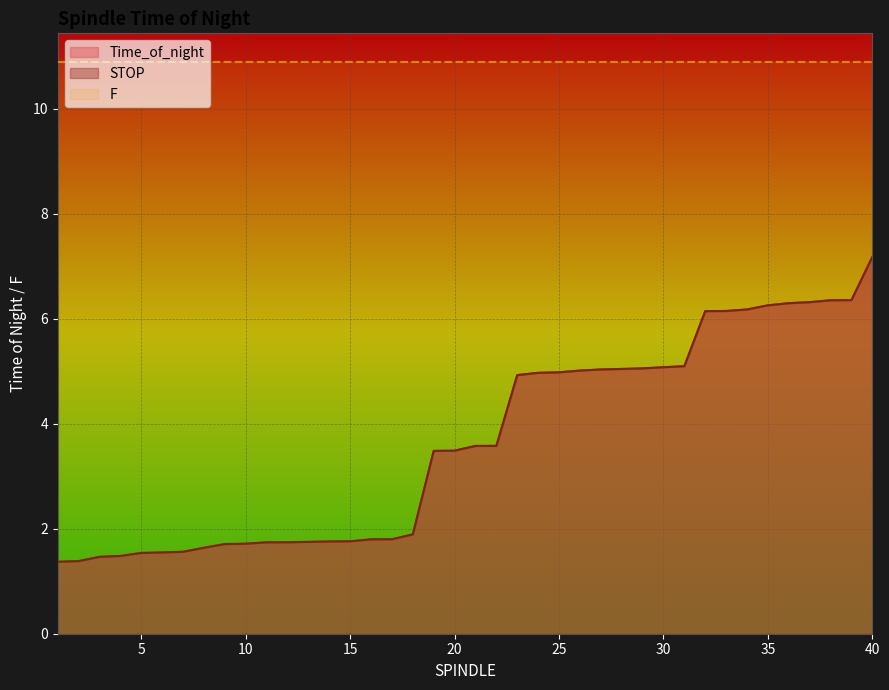

What is the difference between the maximum and minimum values in the Time_of_night series?

5.8